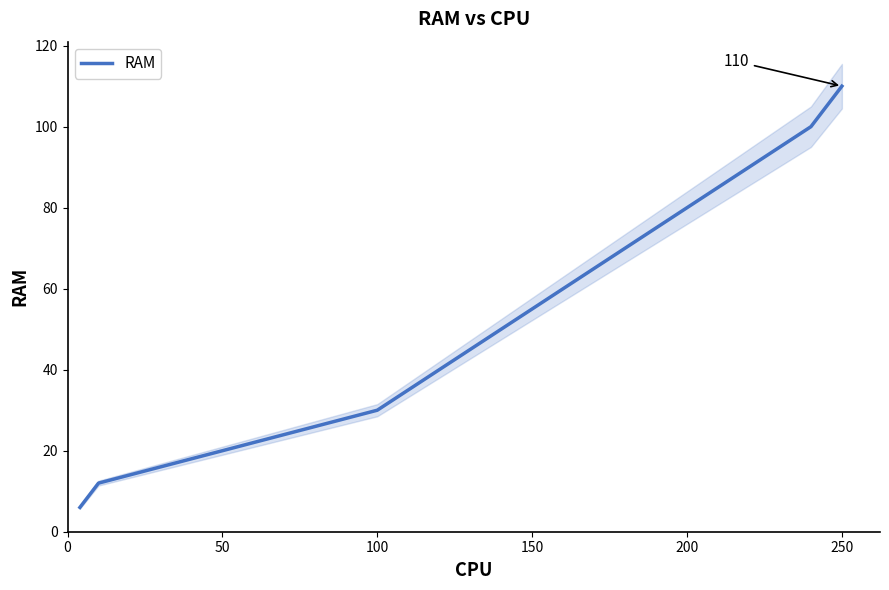

What is the smallest value displayed?

6